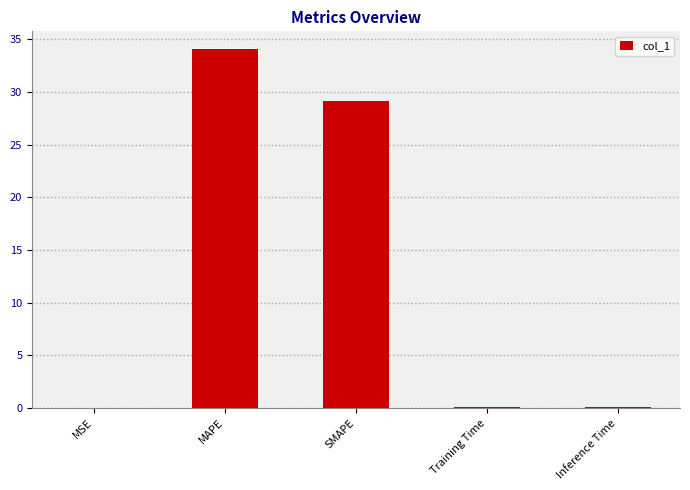

Which category has the highest value across all series?

MAPE